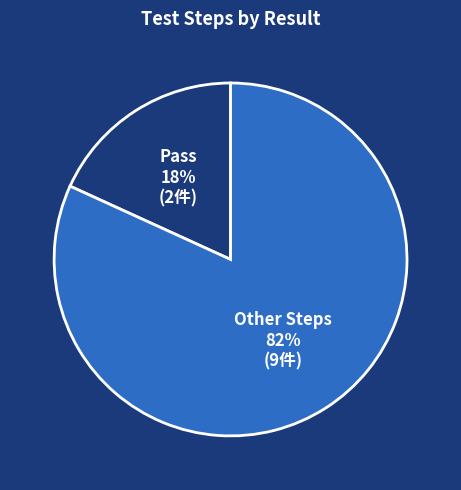

To the nearest percent, what is the average slice percentage?

50%